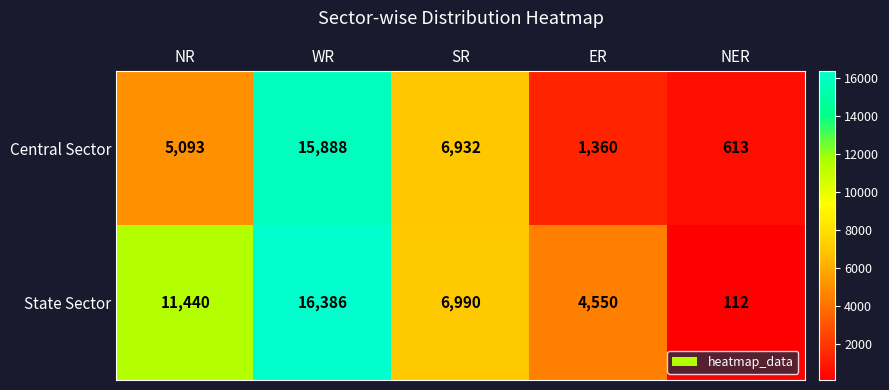

How many values in the Central Sector series are below 5093?

2